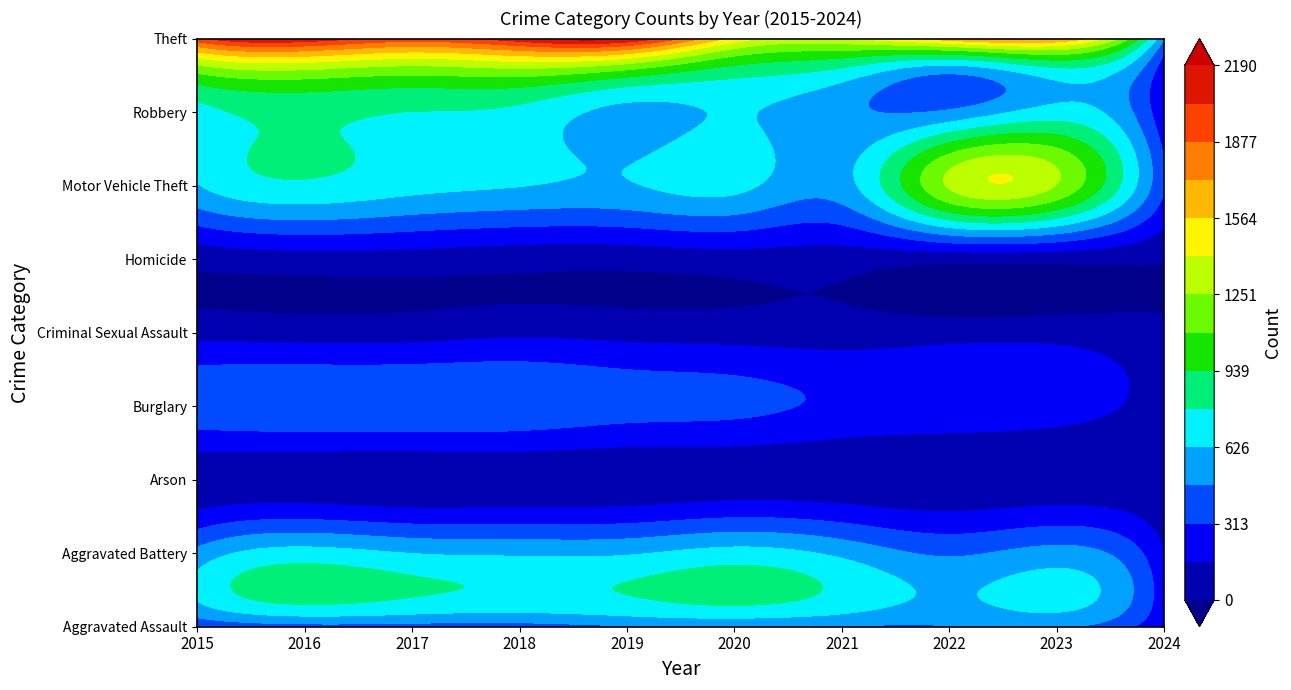

Rank the series at 2023 from highest to lowest value.

Theft, Motor Vehicle Theft, Robbery, Aggravated Battery, Aggravated Assault, Burglary, Criminal Sexual Assault, Homicide, Arson